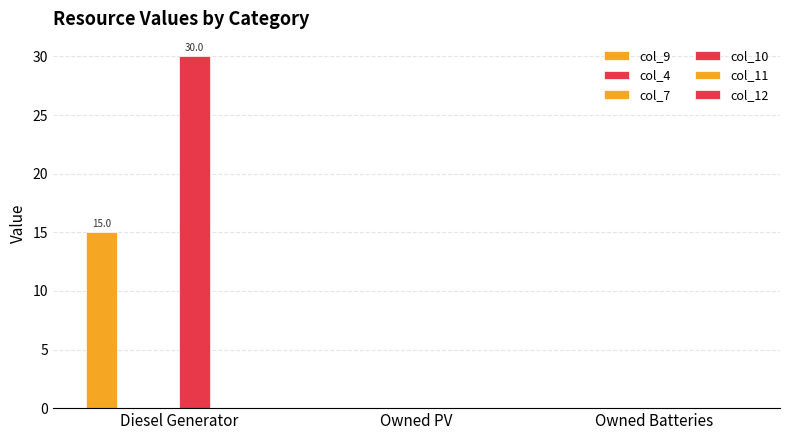

How many series are shown in this chart?

6